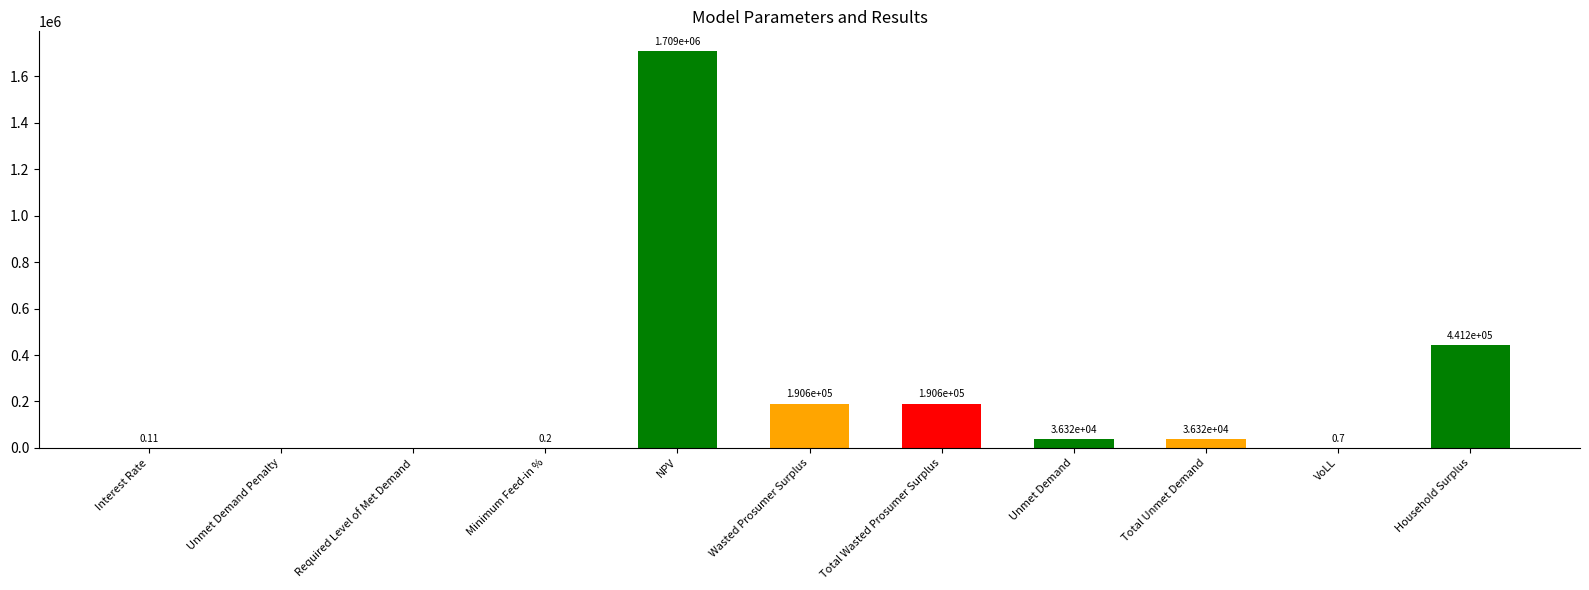

What is the sum of the values at NPV and VoLL?

1709133.0